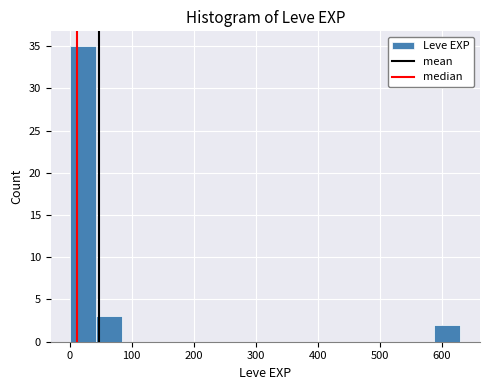

How tall is the bar that spans 0 to 40 on the x-axis? Neither the bar edges nor the heights are printed on the chart, so give them approximately, as read against the axes.

35